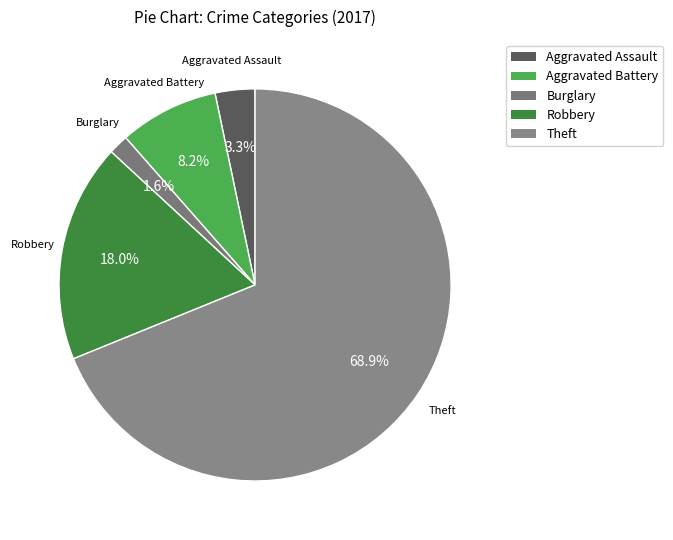

Which category accounts for the majority?

Theft